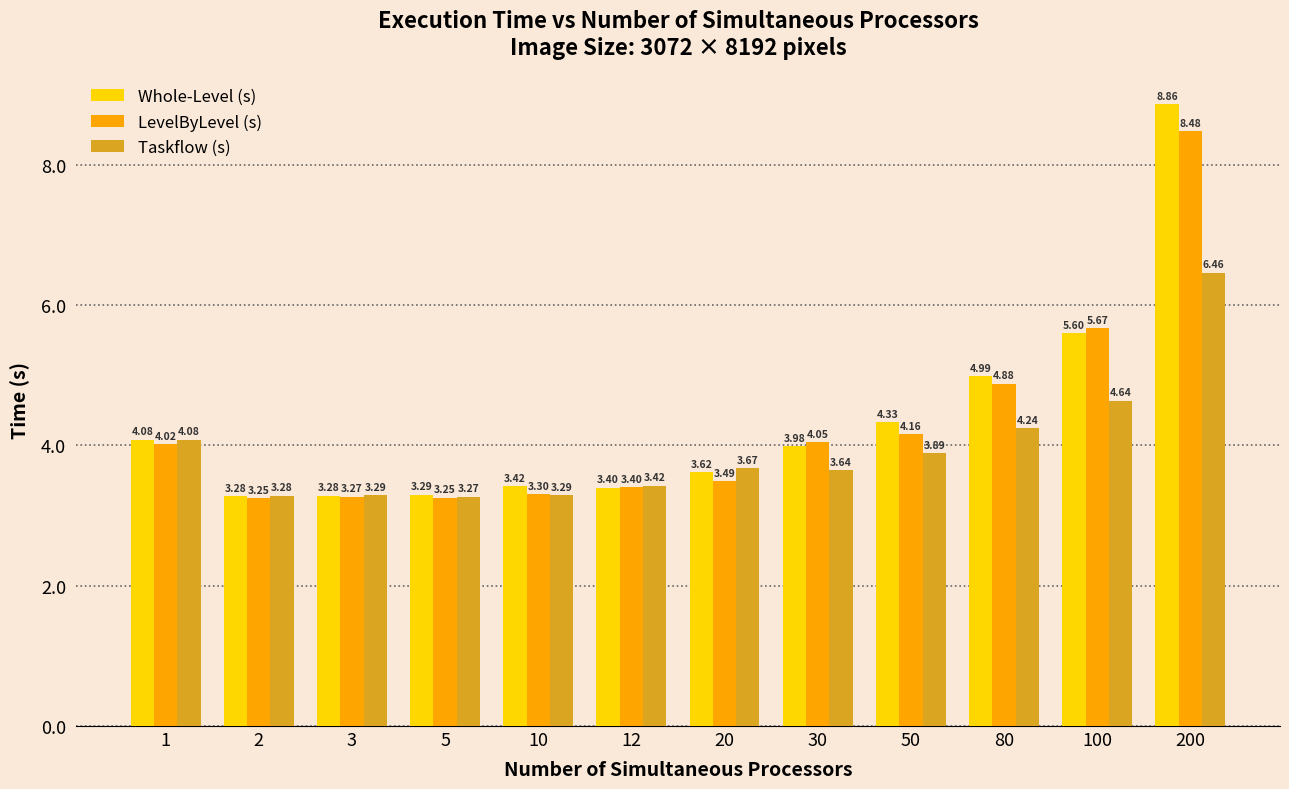

What value does the Taskflow (s) series have at 5?

3.3